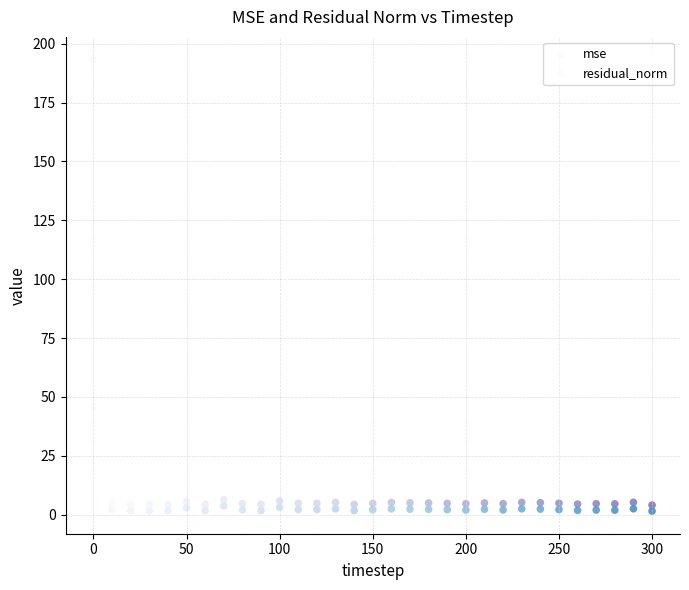

Which series contains the lowest Y value?

mse